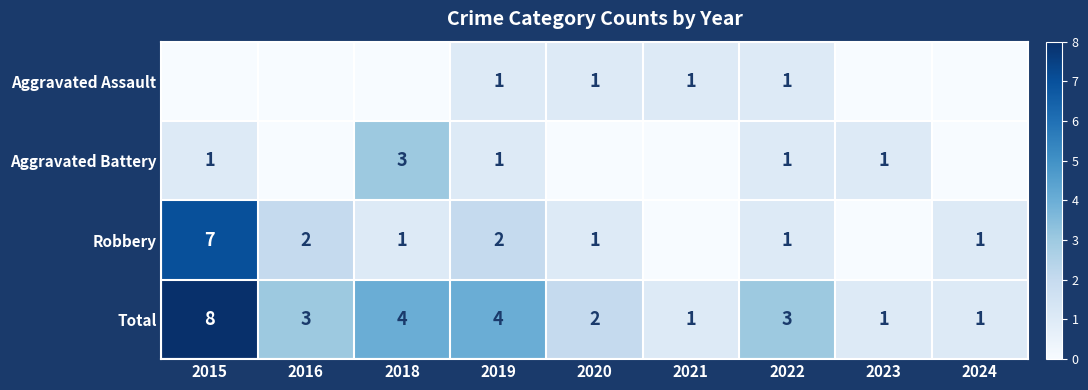

What is the spread (max minus min) of values at 2019?

3